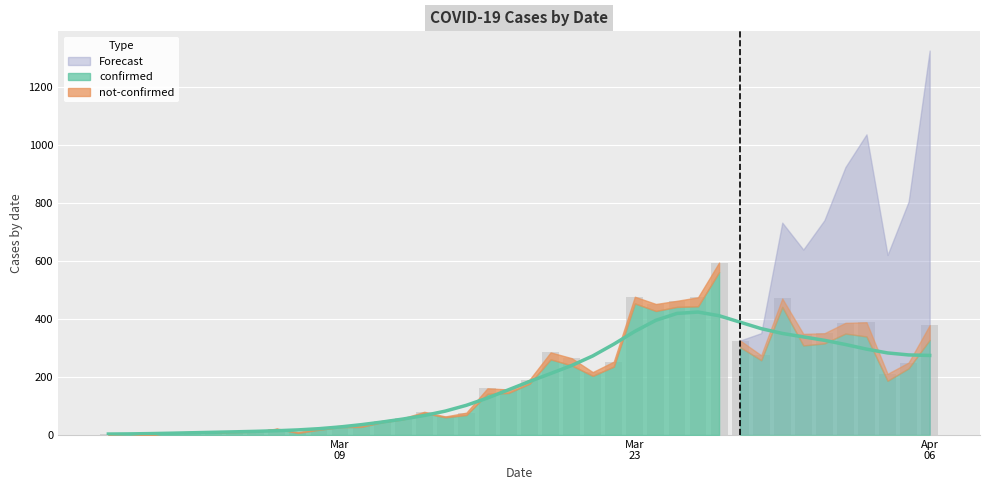

What is the difference between the maximum and minimum values?

594